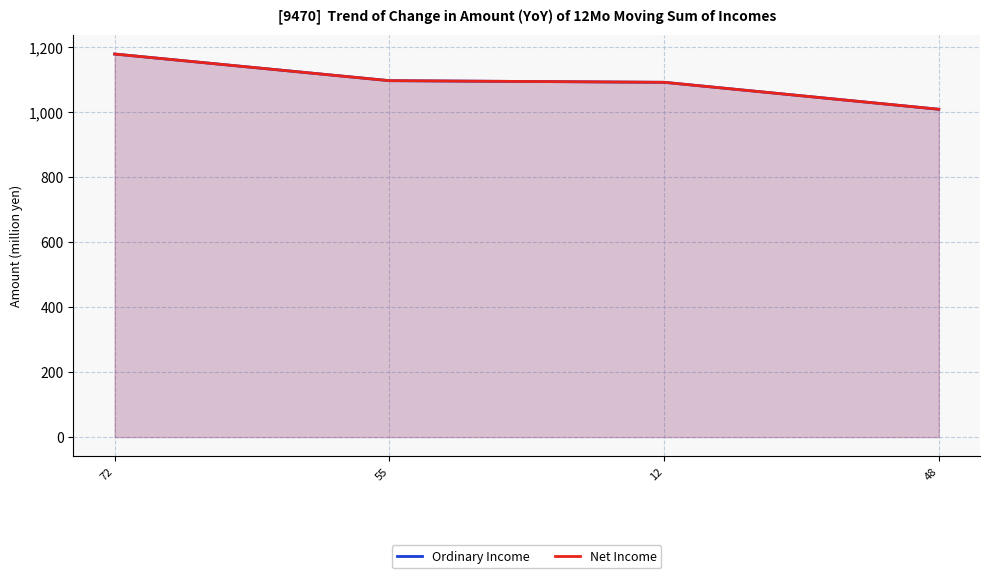

Count the number of data series in this chart.

2